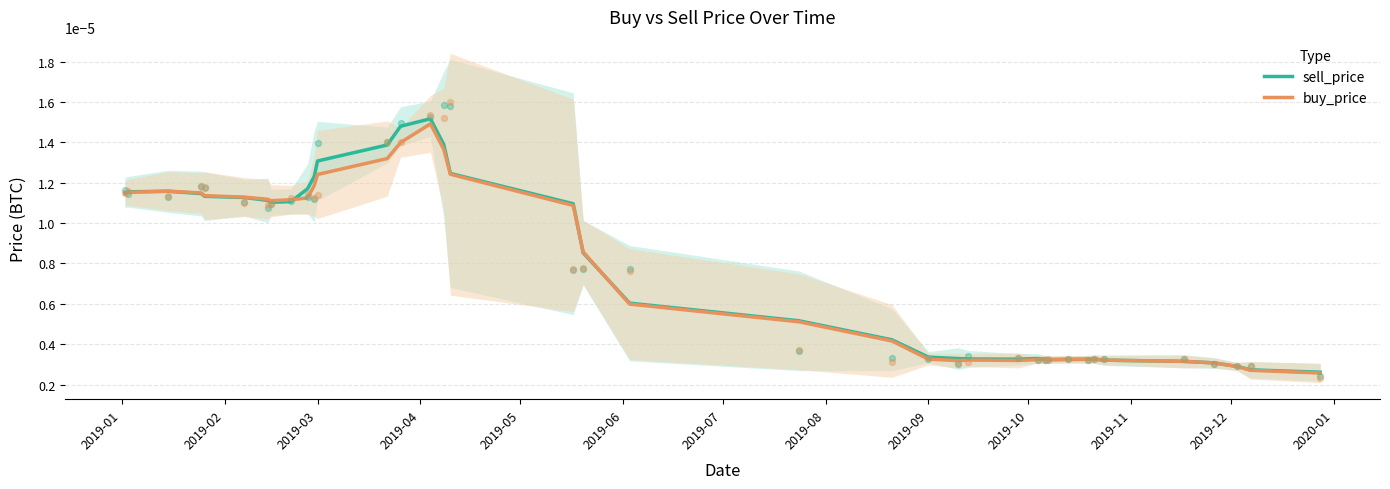

Is the value of buy_price at 18 greater than the value of sell_price at 15?

No